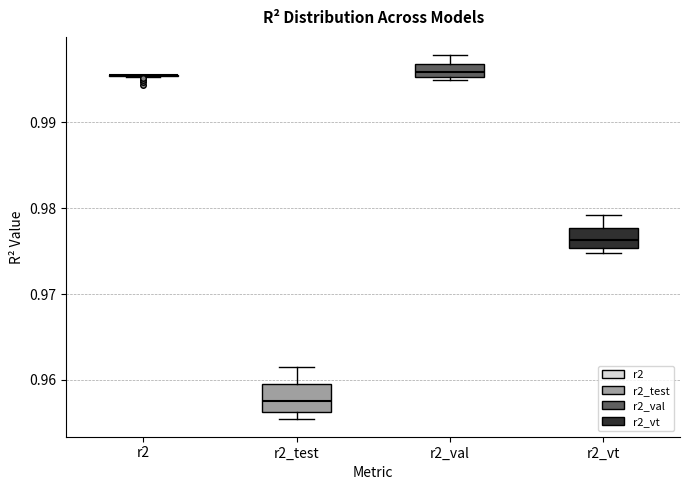

Where is the upper edge of the box for r2_val on the y-axis? The values are not printed on the chart, so give them approximately, as read against the axis.

0.997